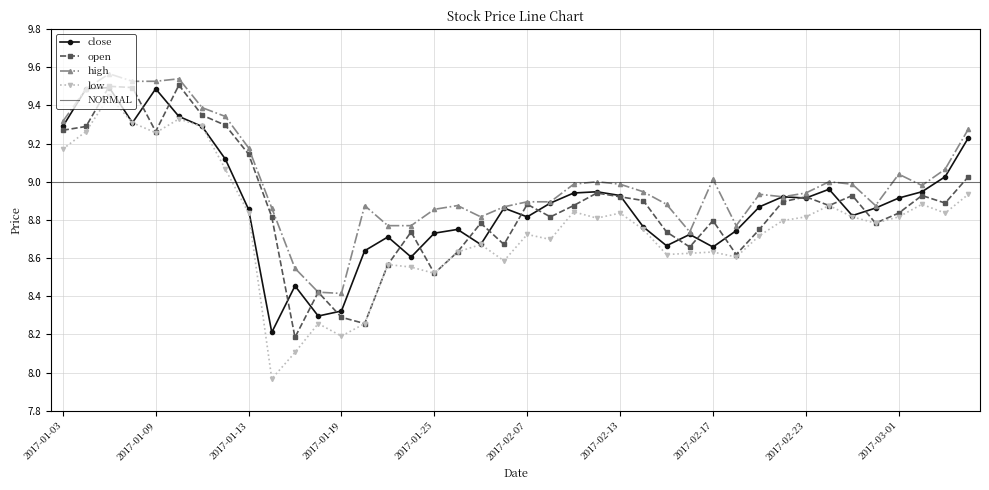

In low, how many points are higher than both neighbors (excluding endpoints)?

11